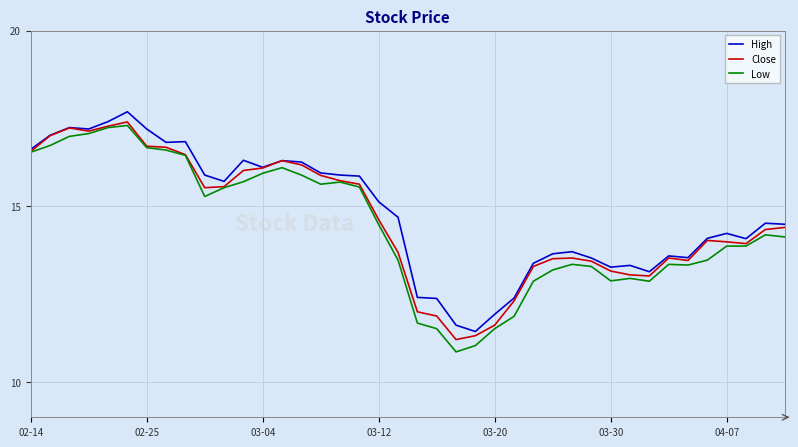

Which series has the widest spread of values?

Low